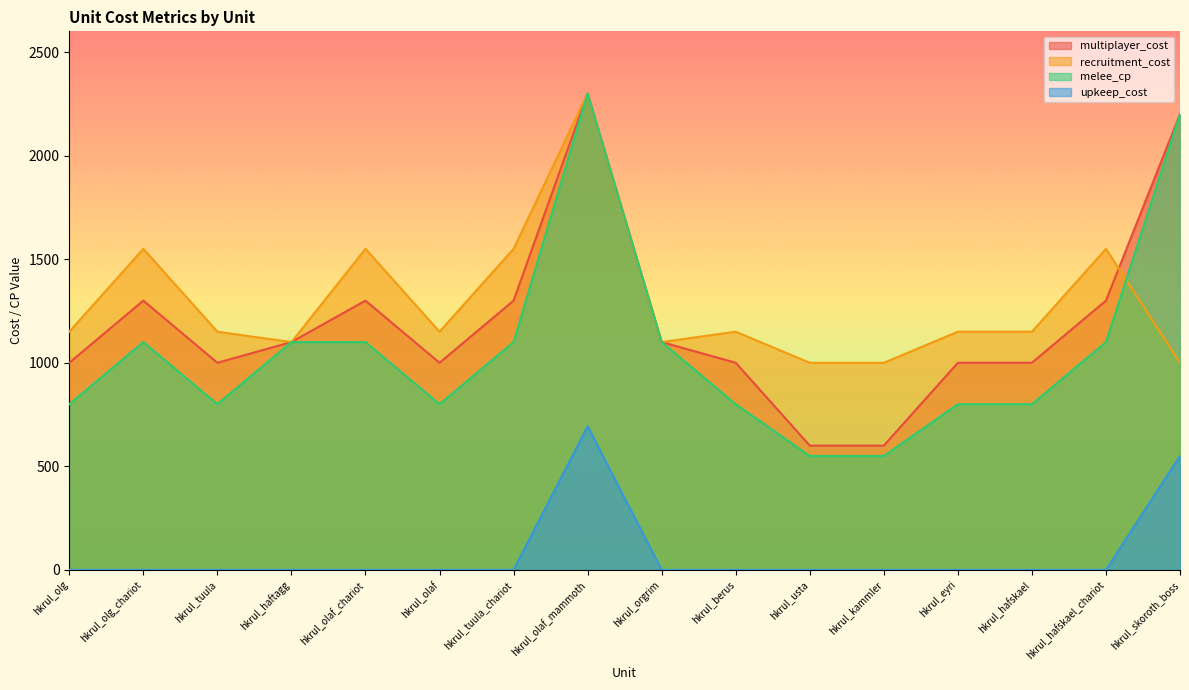

Does the chart have visible grid lines?

No